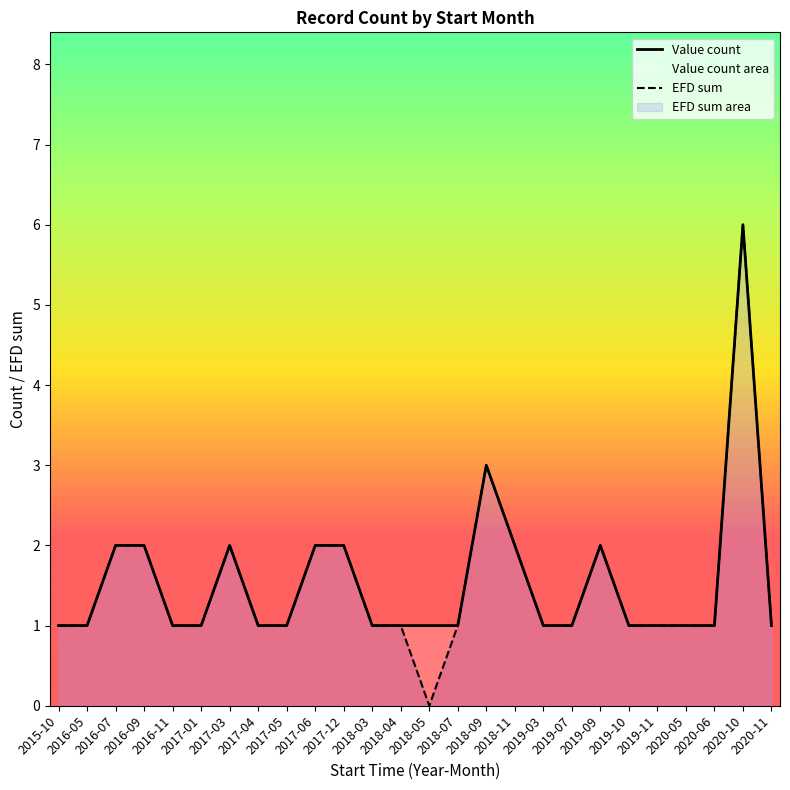

Is the value of EFD sum at 2019-09 greater than the value of Value count at 2020-10?

No